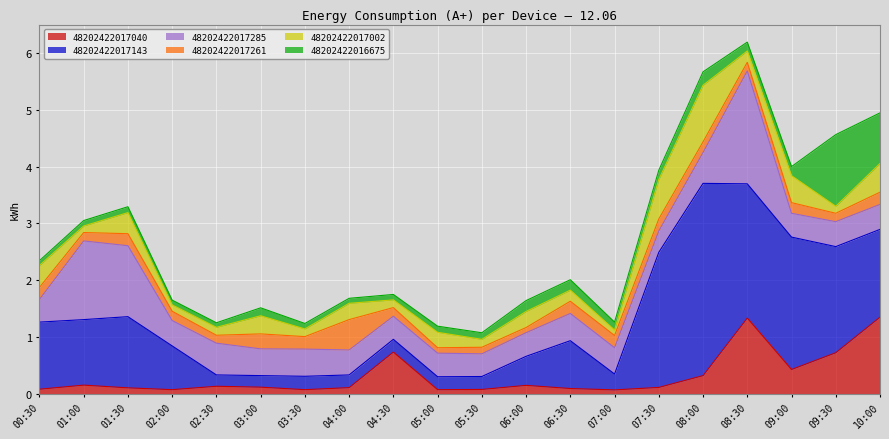

What is the lowest value of the 48202422017285 series?

0.4